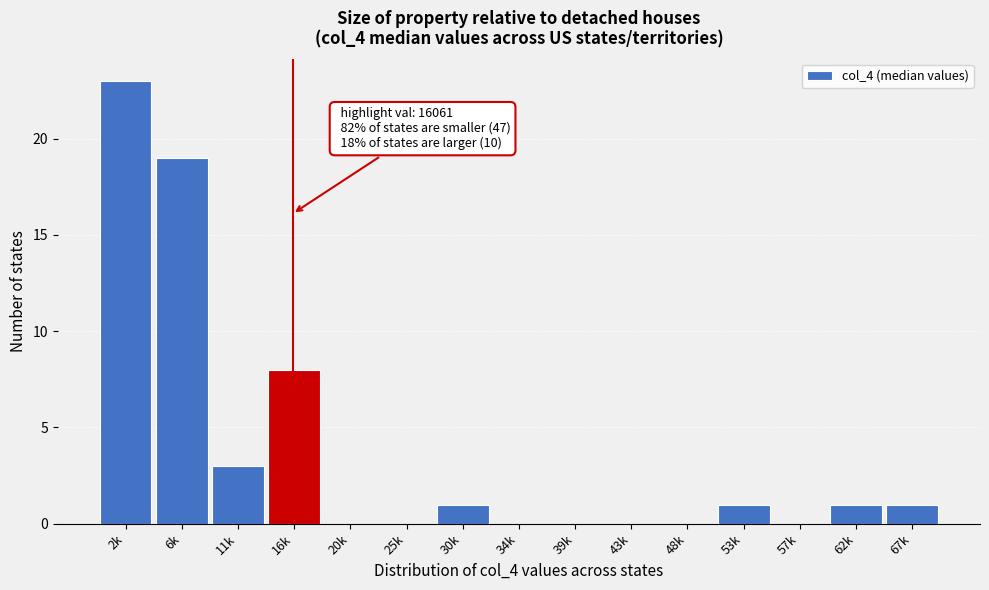

Reading left to right, transcribe all the data shown in this chart.

2k=23	6k=19	11k=3	16k=8	20k=0	25k=0	30k=1	34k=0	39k=0	43k=0	48k=0	53k=1	57k=0	62k=1	67k=1